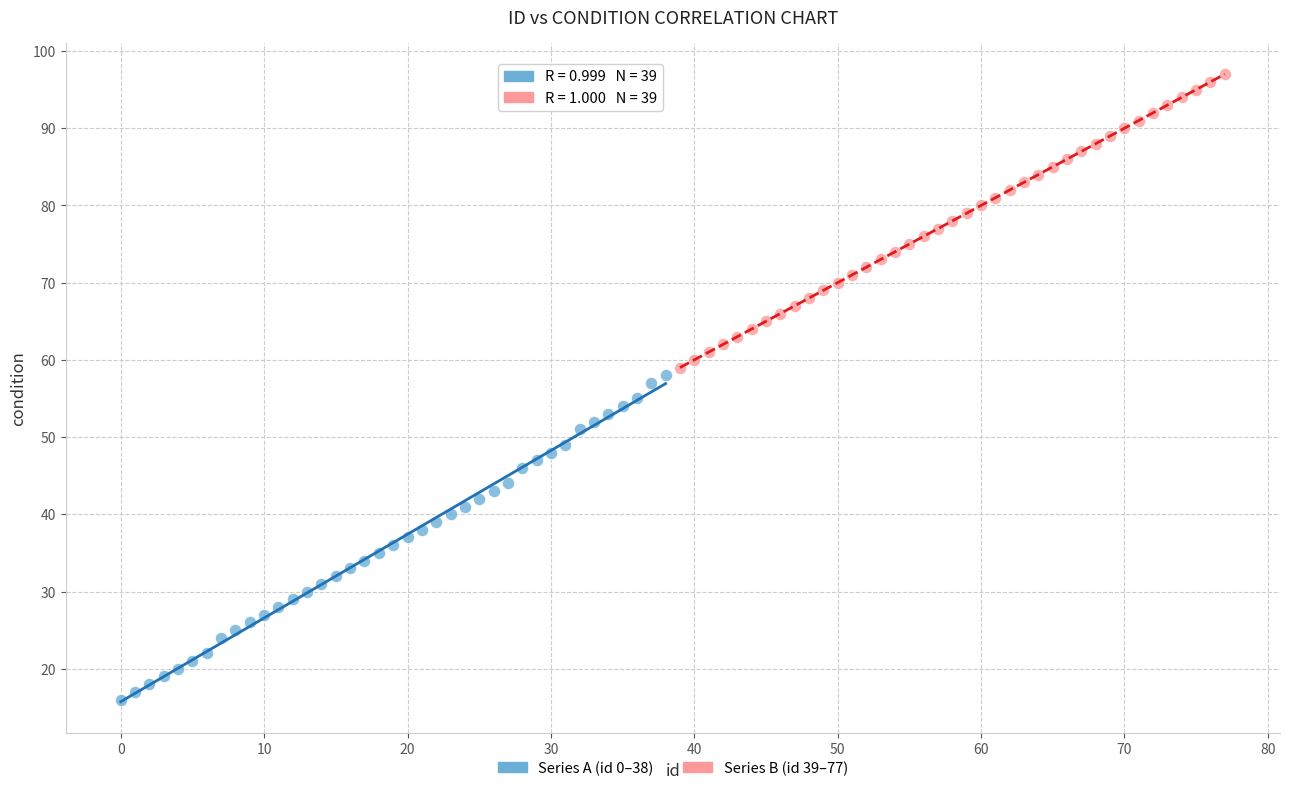

Which series has the widest spread of Y values?

Series A (id 0–38)